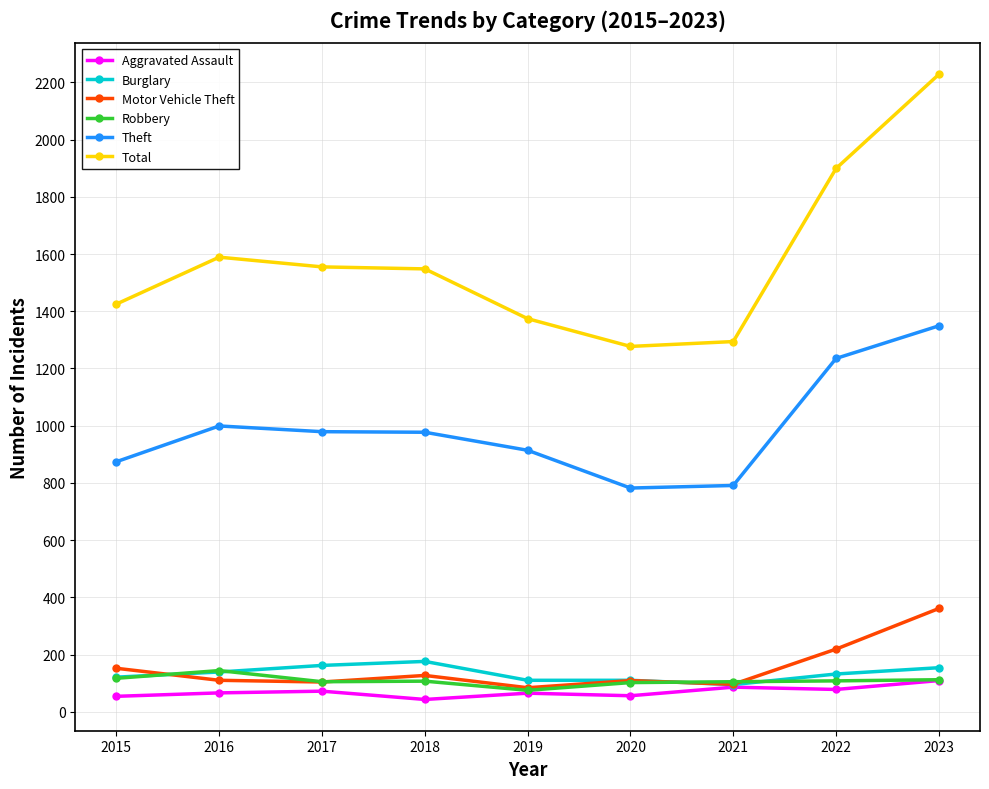

What is the difference between the maximum and minimum values in the Motor Vehicle Theft series?

277